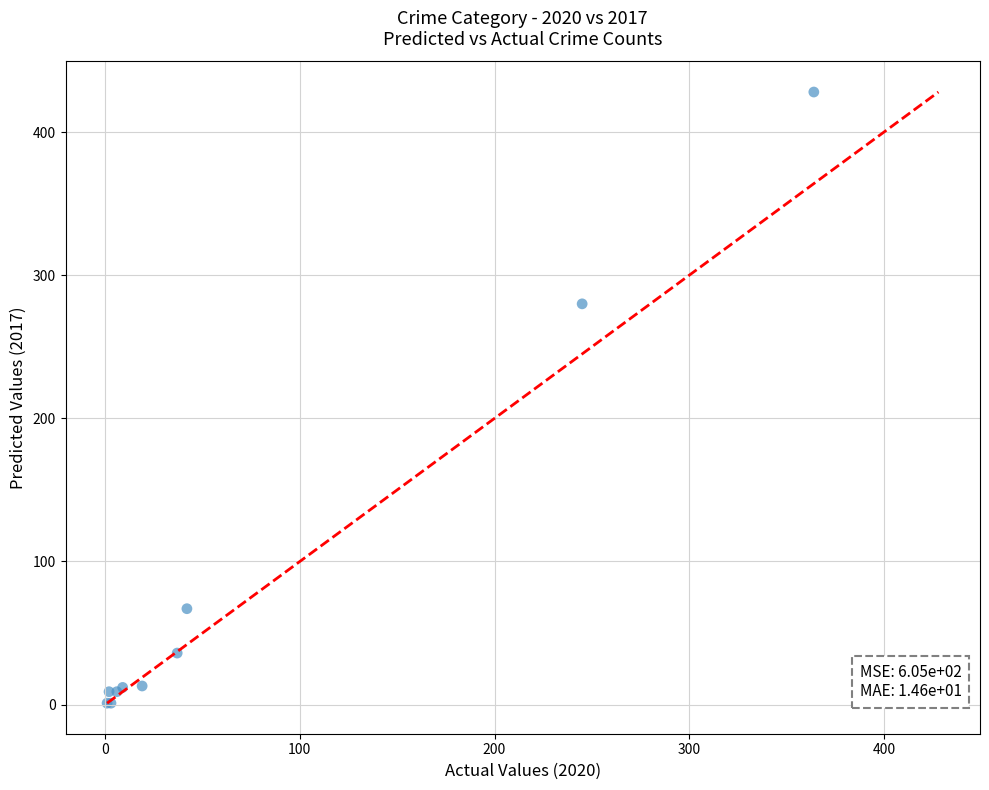

What Y value in the scatter plot is closest to 214?

280